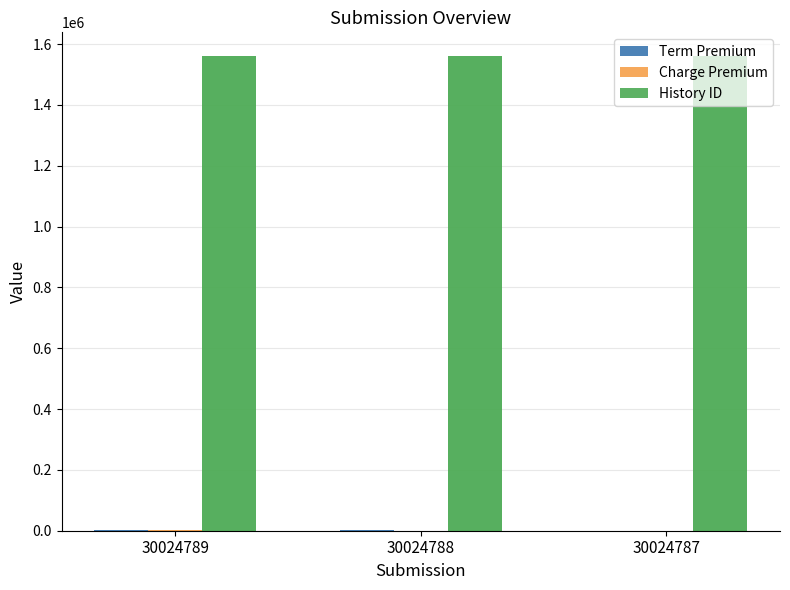

How many bars are there in each group?

3